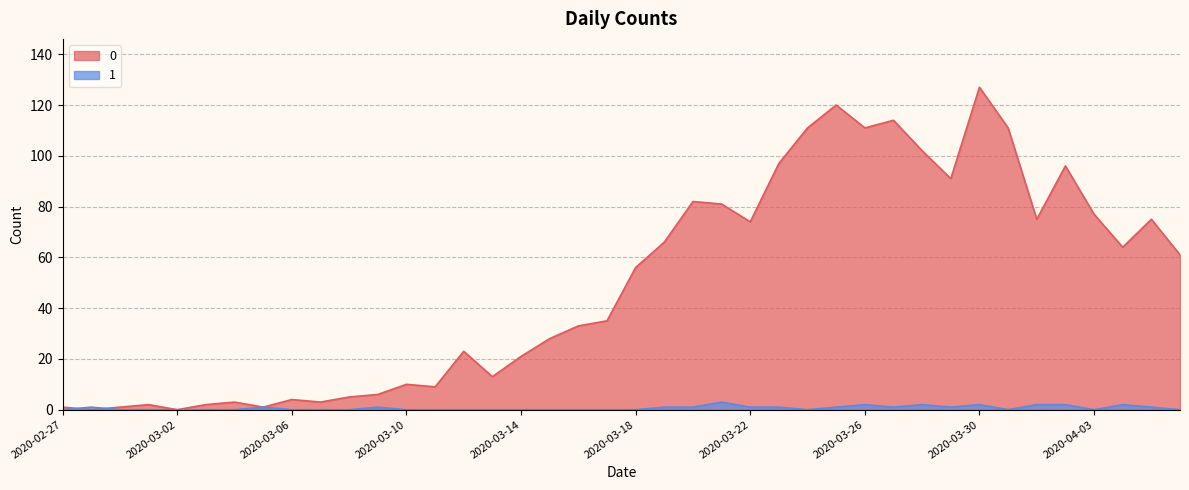

Rank the series by their maximum value, from lowest to highest.

1, 0